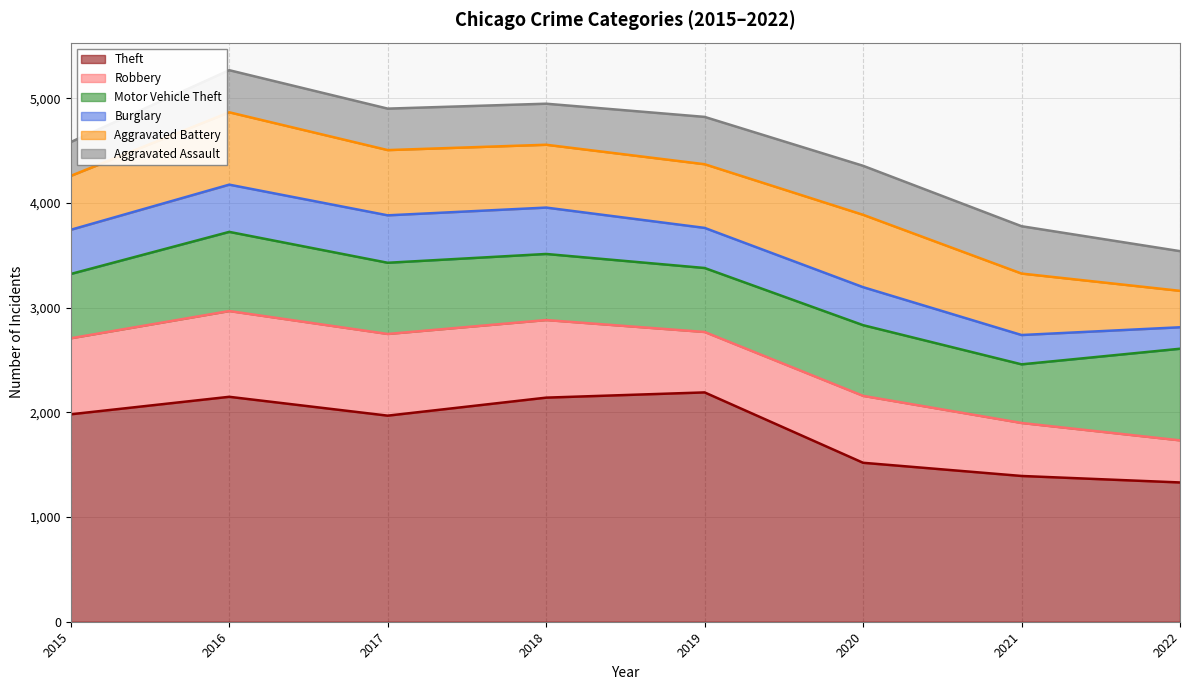

What is the sum of all Robbery values?

5190